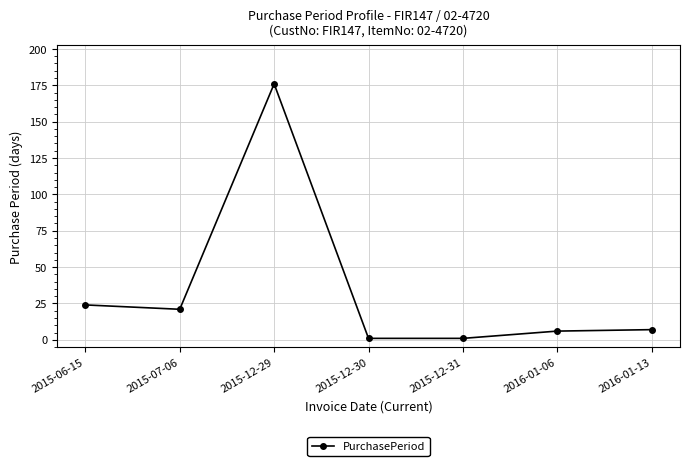

What is the difference between the maximum and minimum values?

175